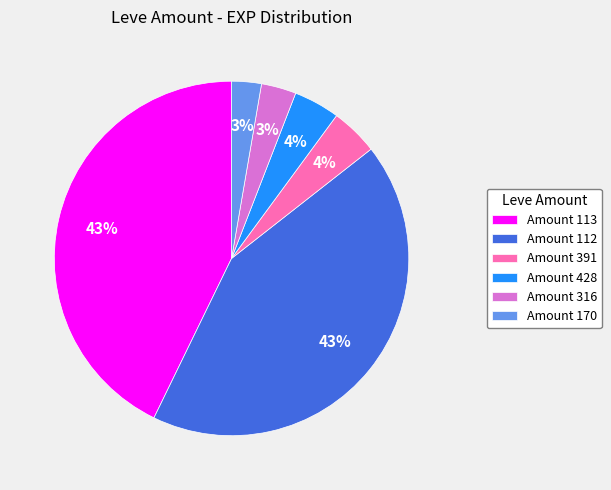

Count the number of slices in the pie.

6